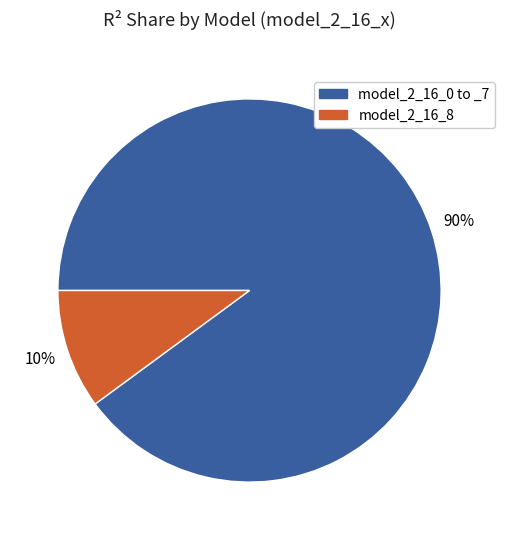

Is there a majority slice in this chart?

Yes